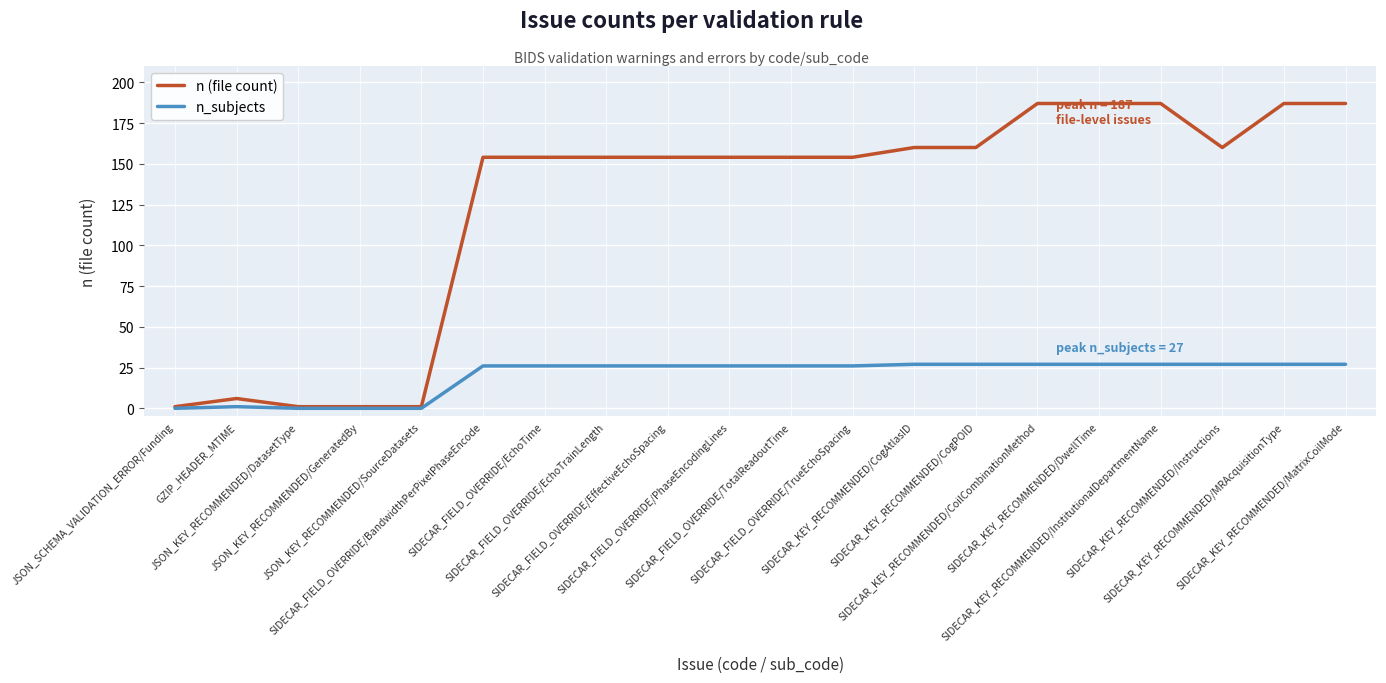

Which series has the largest range (max minus min)?

n (file count)